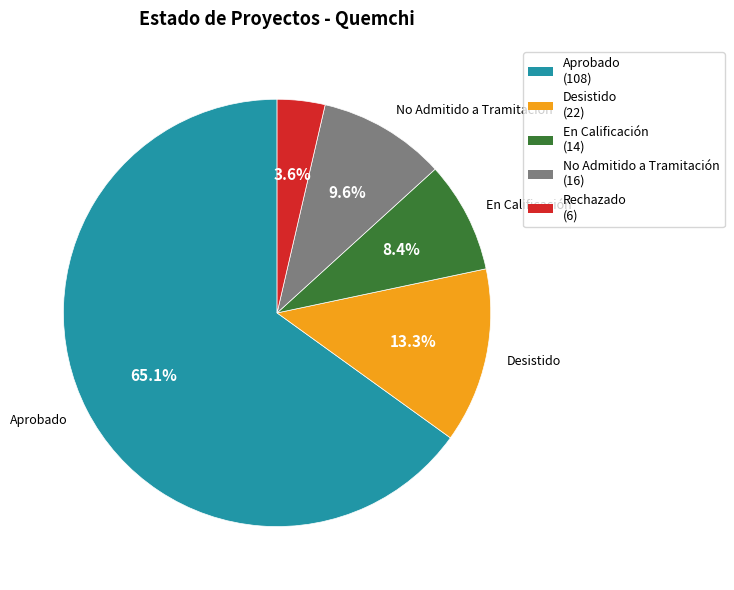

To the nearest percent, what percentage of the pie is Aprobado?

65%